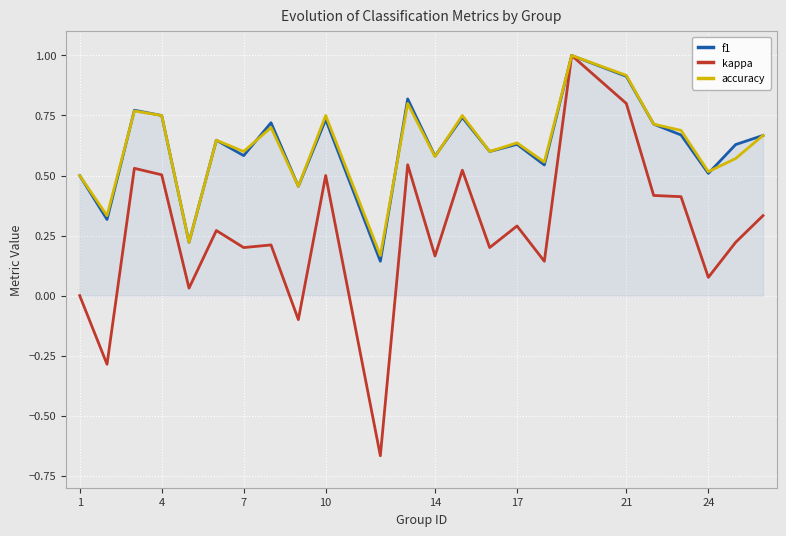

What is the maximum value for accuracy?

1.0